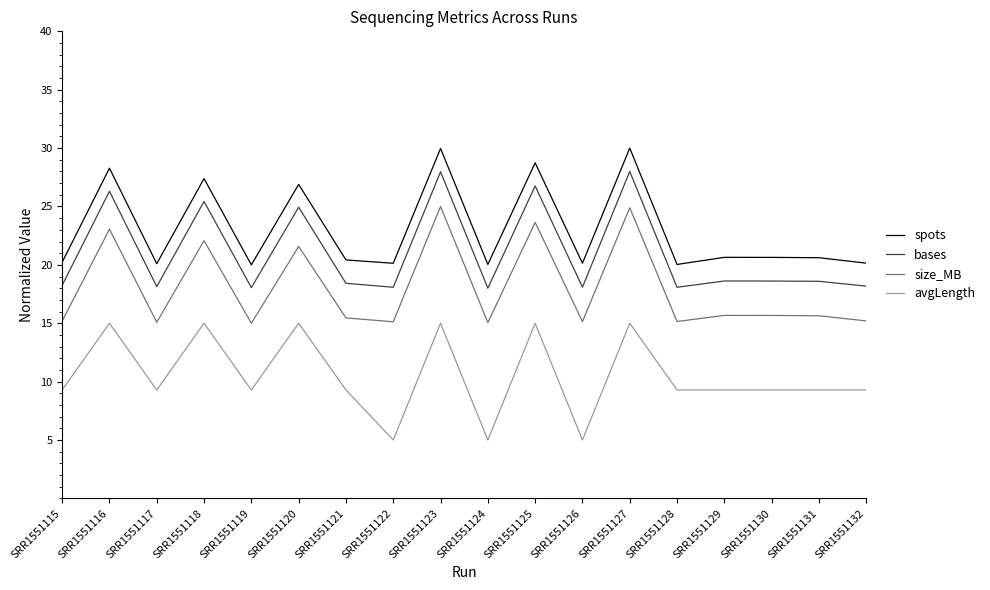

Does the chart display data point markers on the line(s)?

No